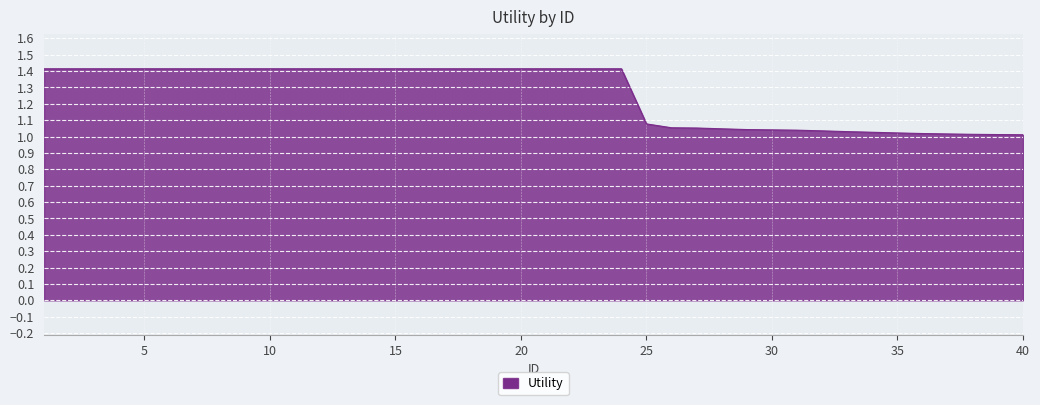

What is the difference between the maximum and minimum values?

0.4